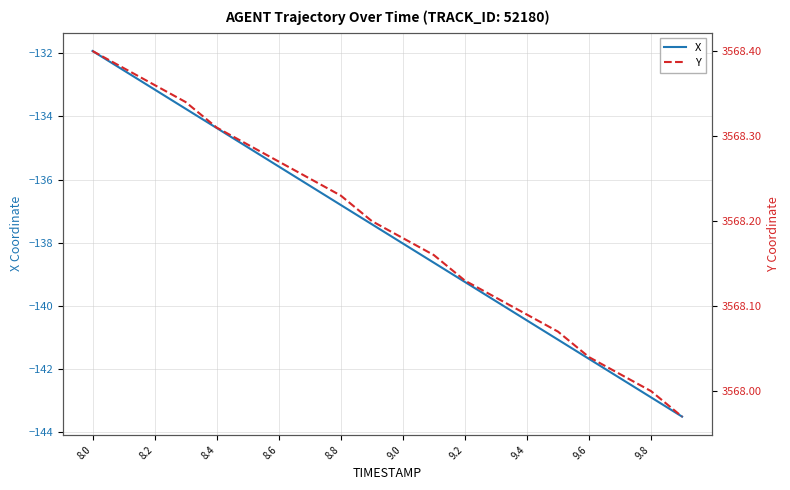

True or false: Y and X intersect in this chart.

False